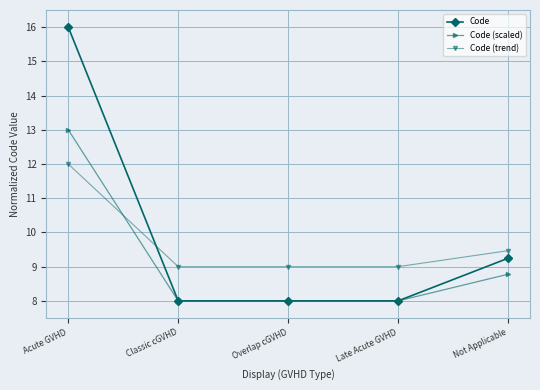

Rank the series by their average value, from lowest to highest.

Code (scaled), Code (trend), Code